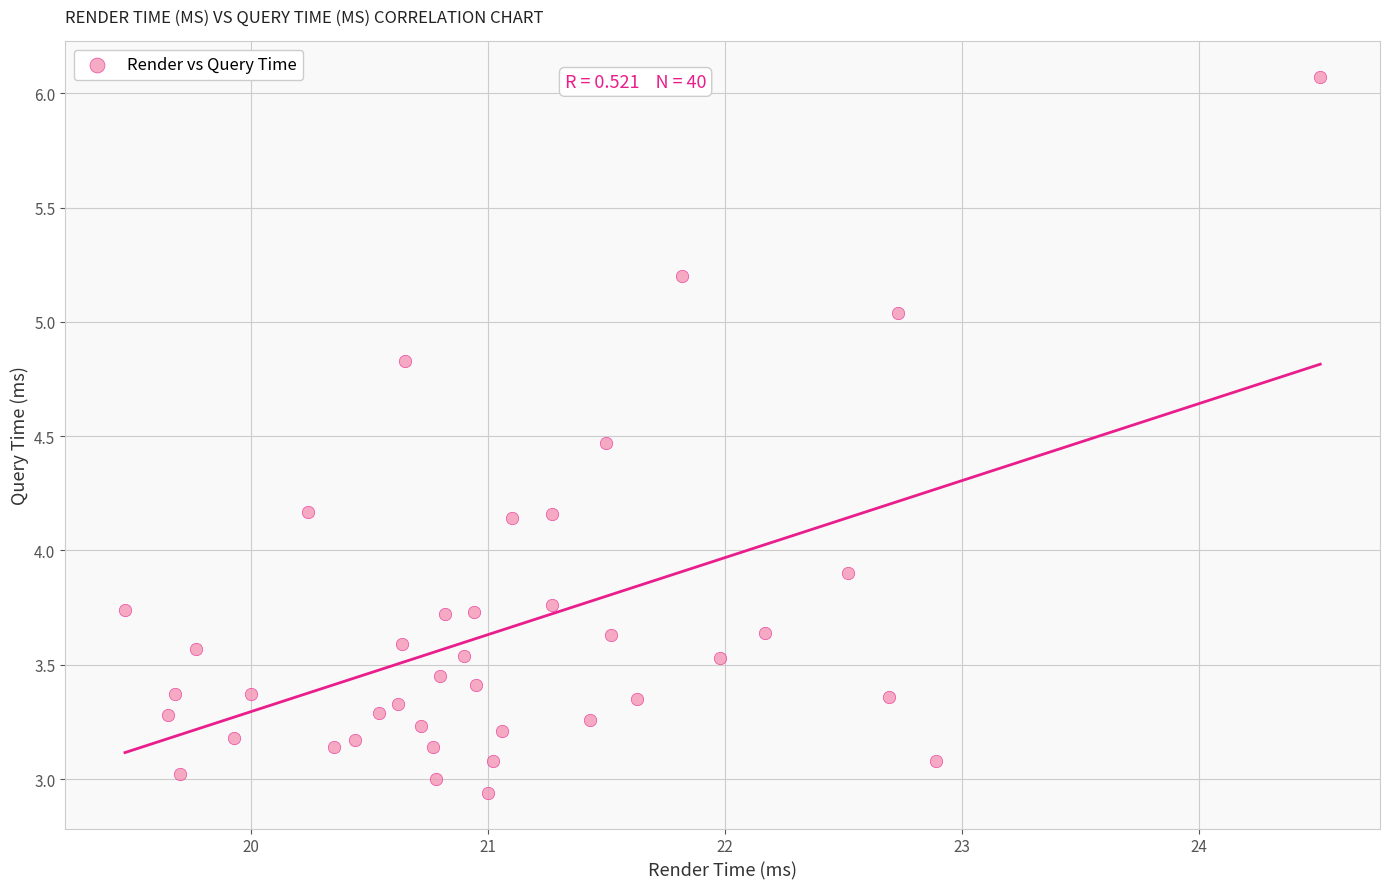

What Y value in the scatter plot is closest to 4?

3.9